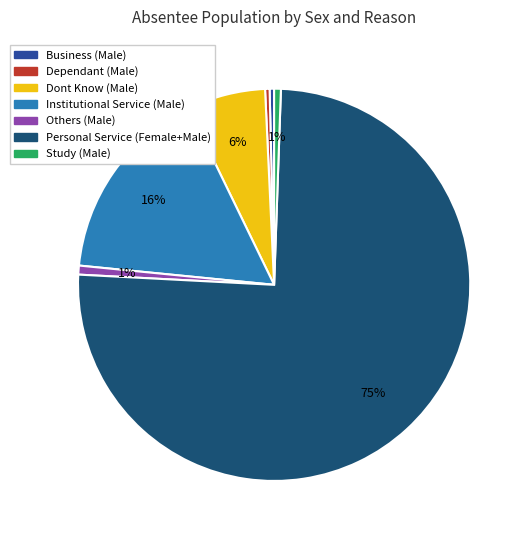

Do Personal Service (Female+Male) and Others (Male) together represent more than half of the pie?

Yes